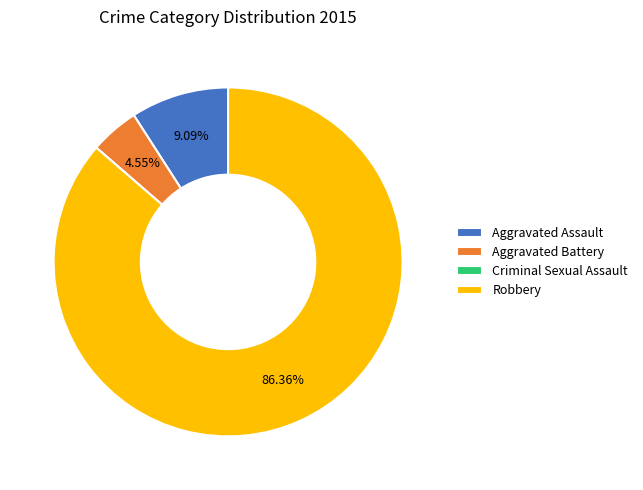

Which slice is the largest?

Robbery